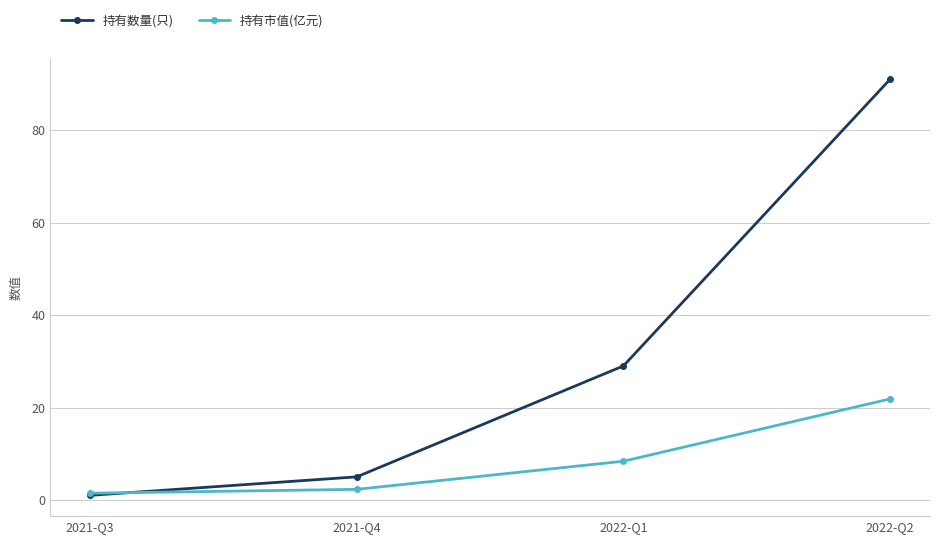

What is the difference between the highest and lowest values at 2022-Q2?

69.1